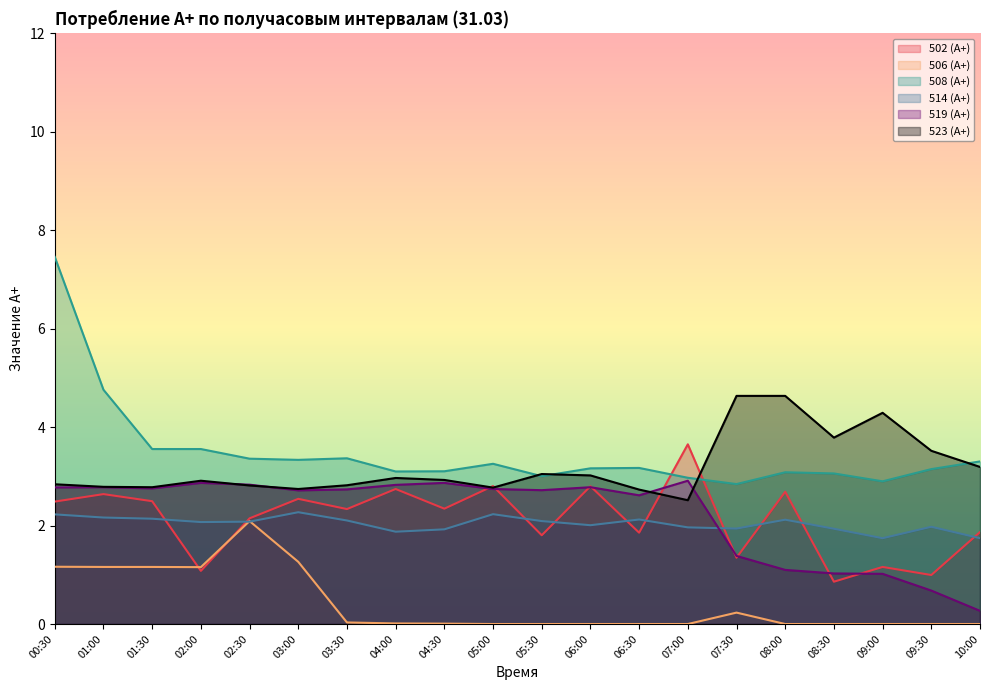

How many interior local peaks does the 502 (А+) series have?

8